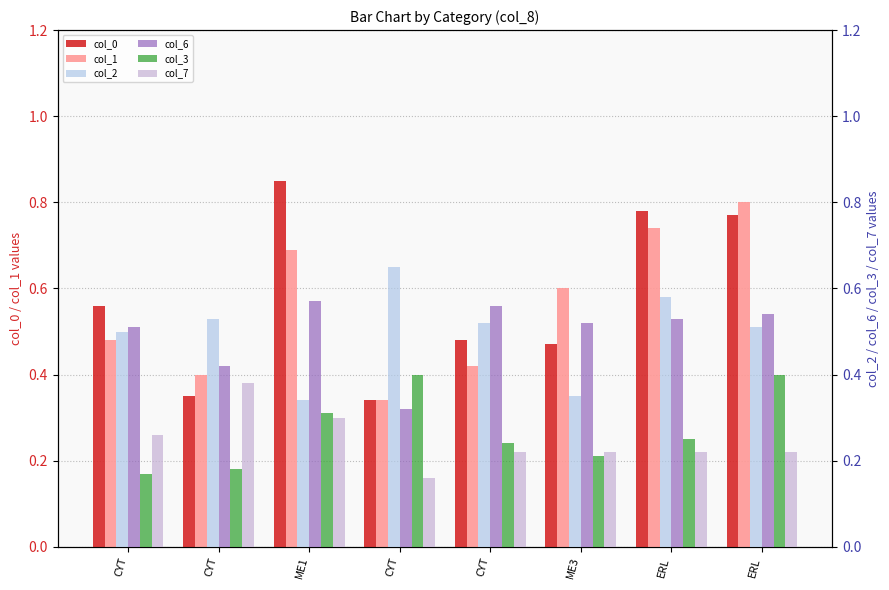

What is the value of the col_3 bar at the 2nd from the left?

0.2